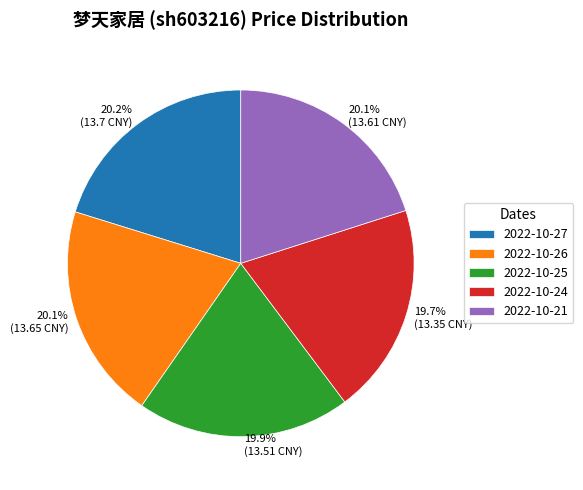

What percentage is NOT represented by 2022-10-21?

79.9%